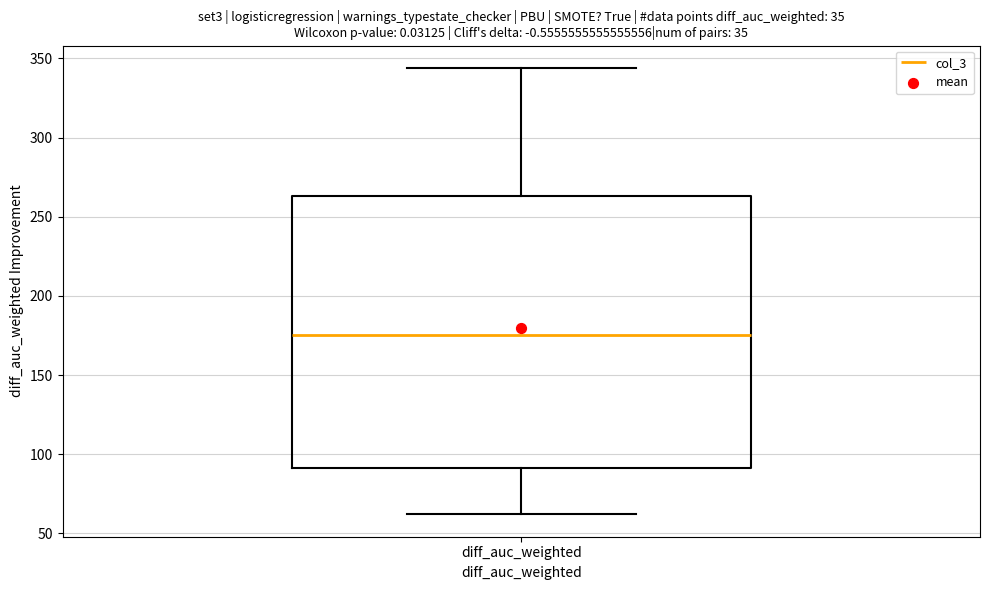

Where does the lower whisker of the box for diff_auc_weighted end on the y-axis? The values are not printed on the chart, so give them approximately, as read against the axis.

60